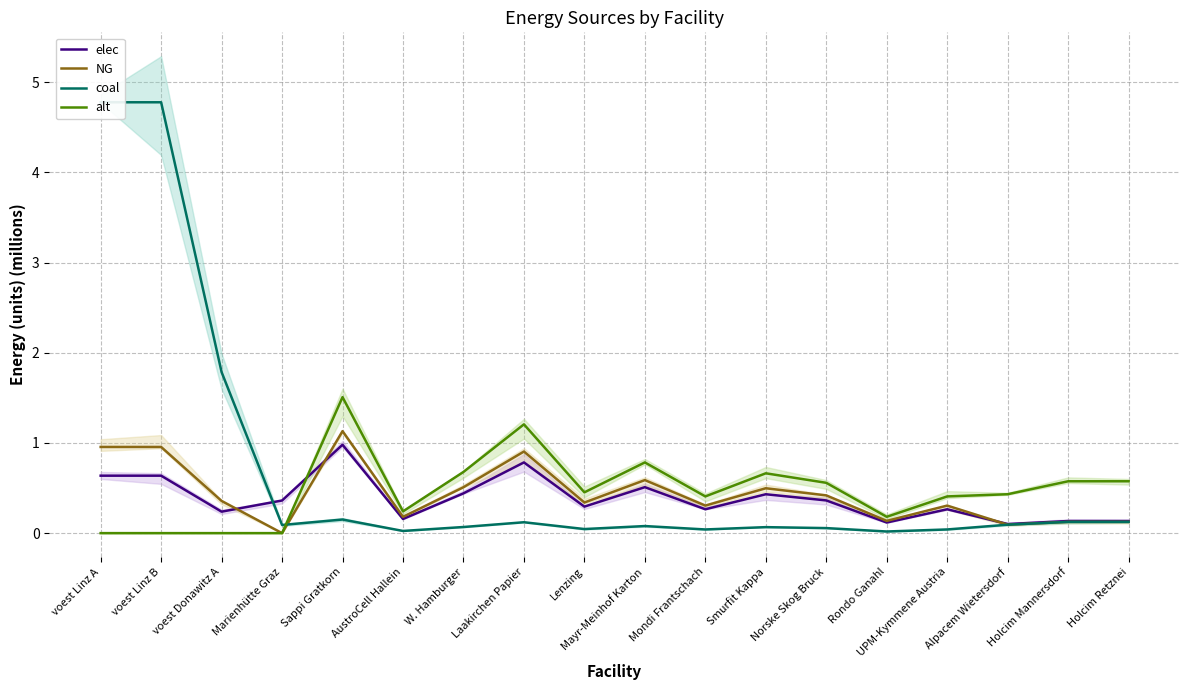

Which series has the widest spread of values?

coal